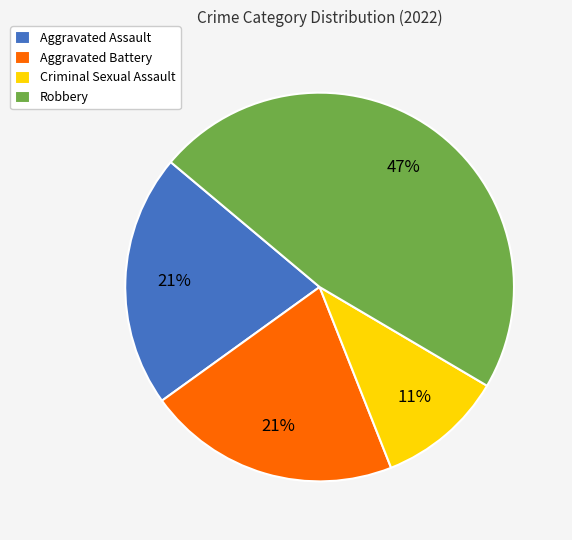

Count the number of slices in the pie.

4